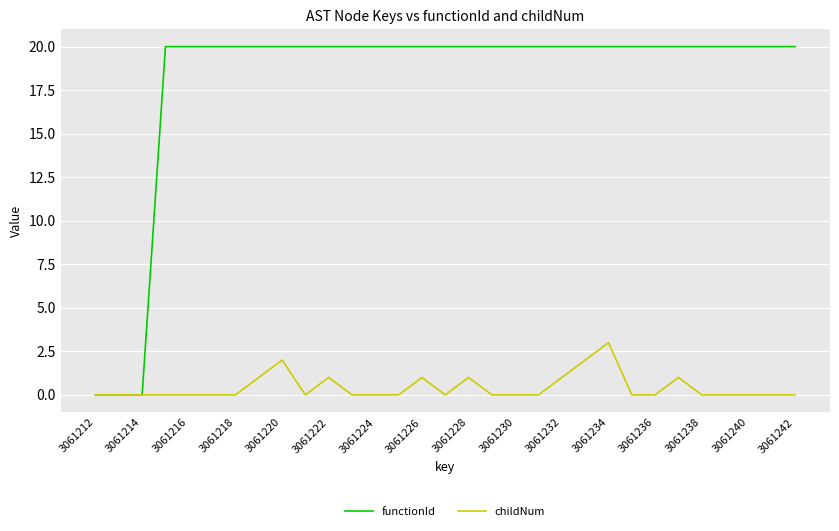

Which series has the widest spread of values?

functionId